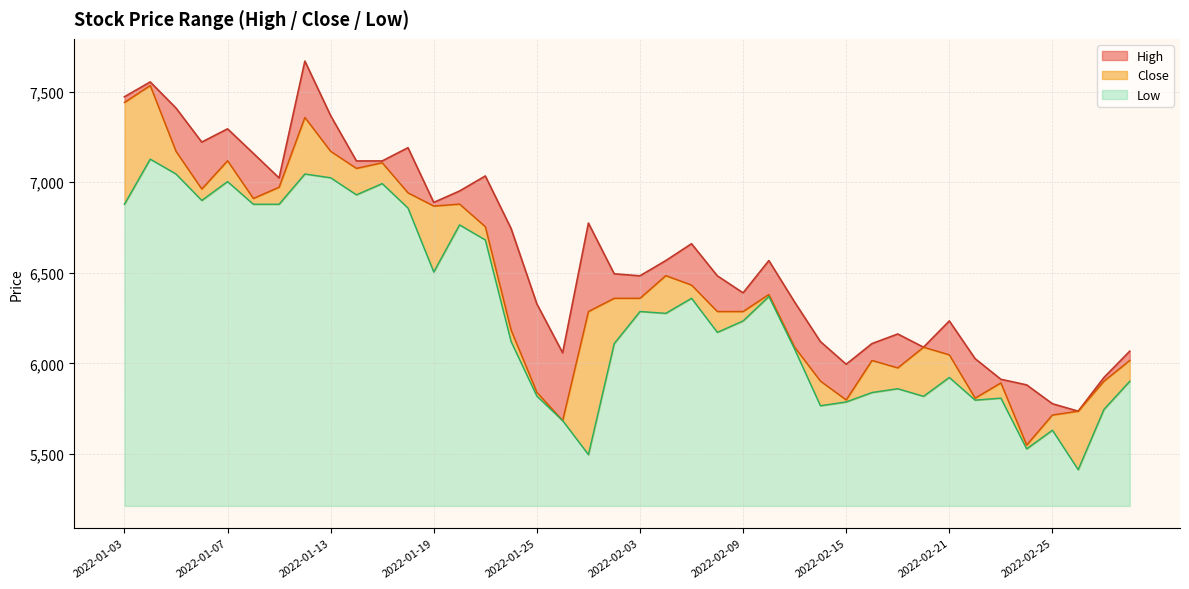

Rank the series by their maximum value, from lowest to highest.

Low, Close, High